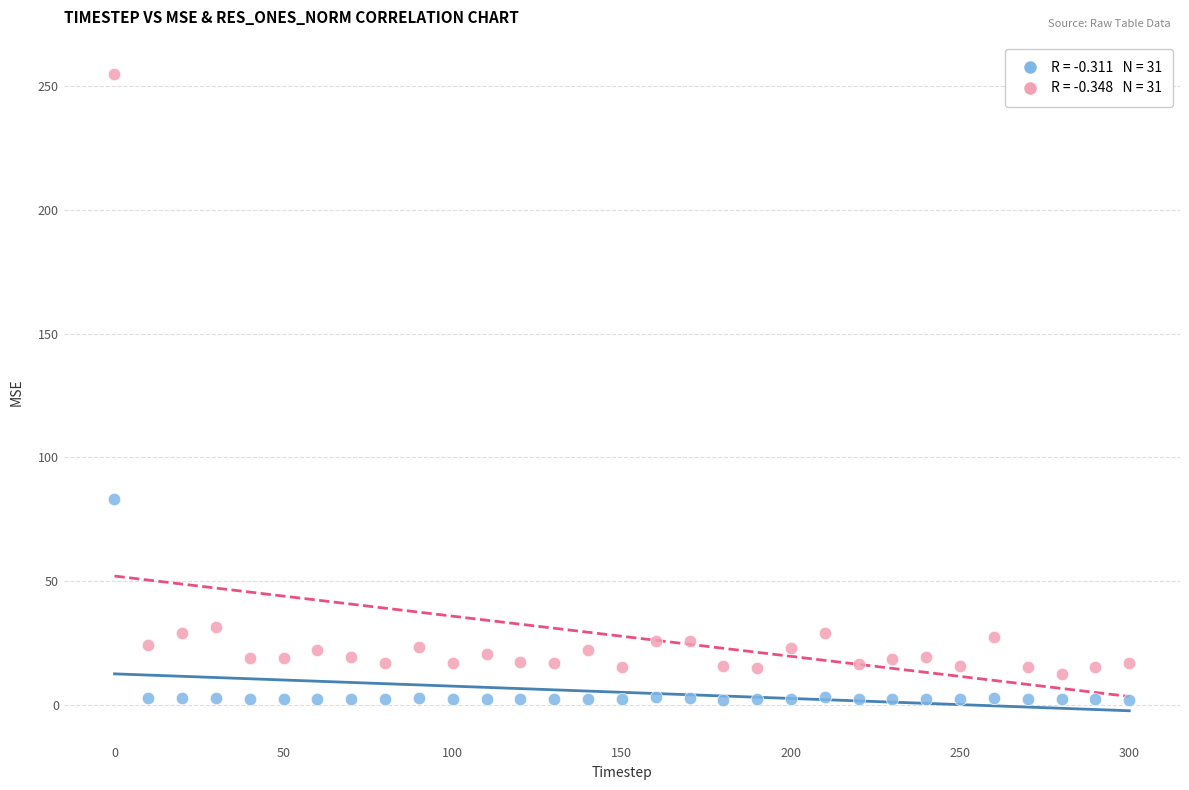

Across all data points, what is the range of X values (max minus min)?

300.0